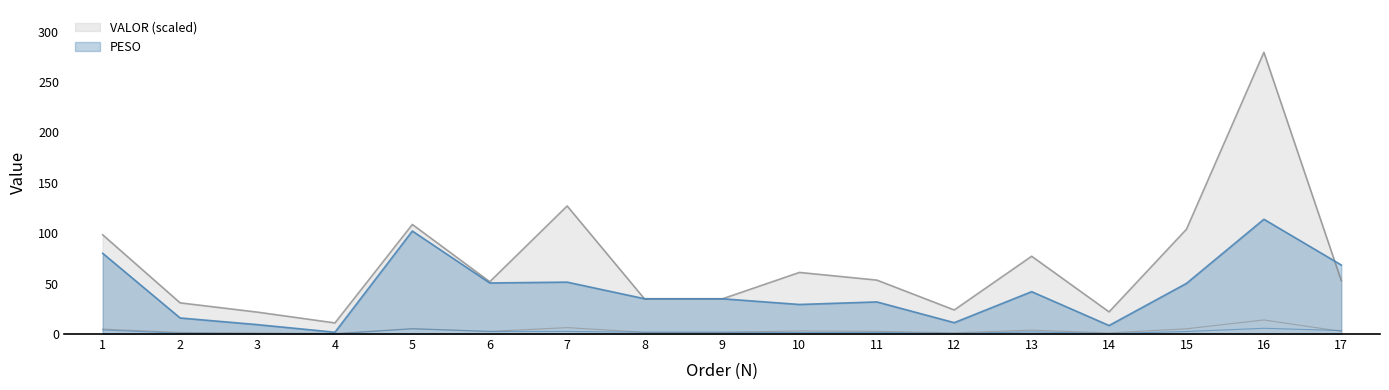

Where is VALOR nearest to the value 145?

7